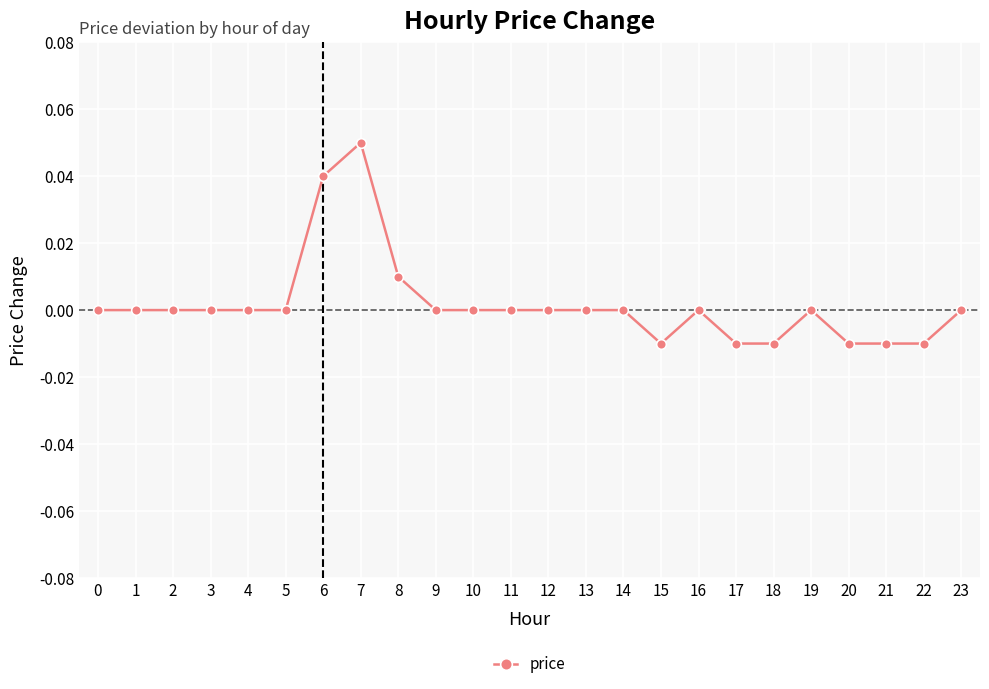

At which category does the chart reach its peak across all series?

7